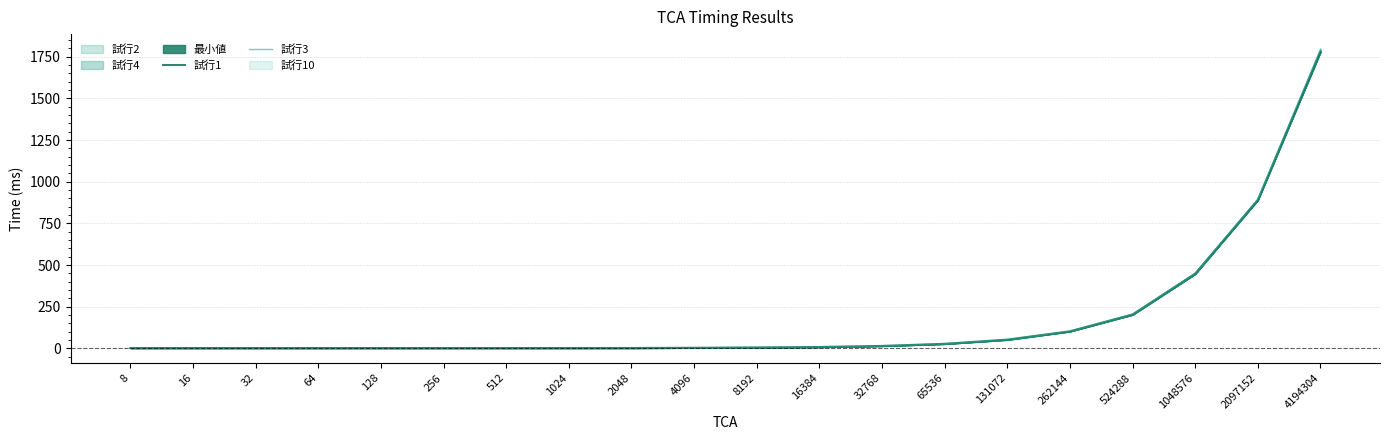

What is the maximum value for 試行3?

1796.0